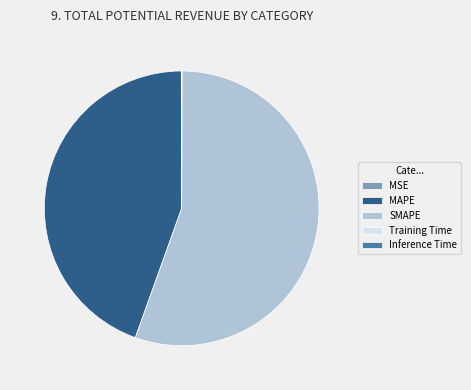

The SMAPE slice represents 55% of the pie. True or false?

True